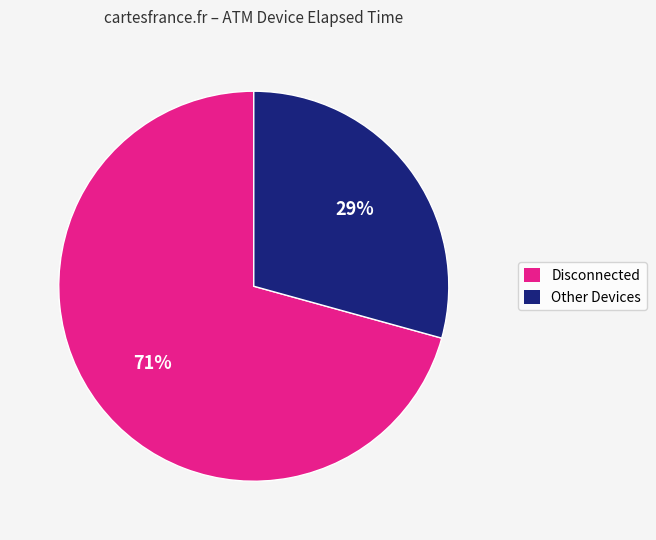

Is it true that Disconnected is 85% of the pie?

False